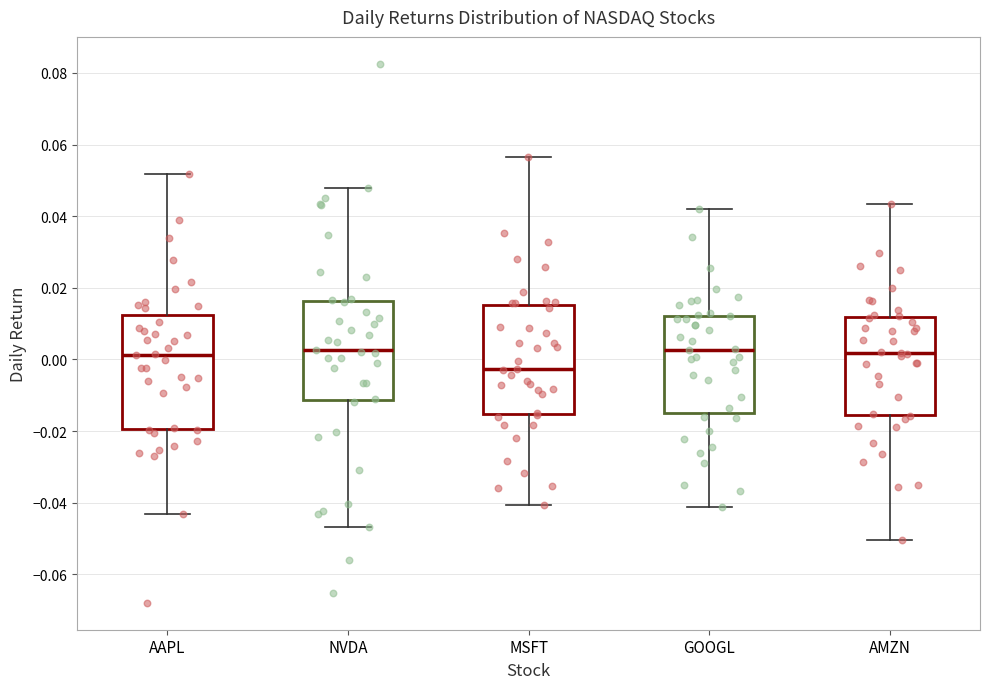

Where does the lower whisker of the box for AAPL end on the y-axis? The values are not printed on the chart, so give them approximately, as read against the axis.

-0.044